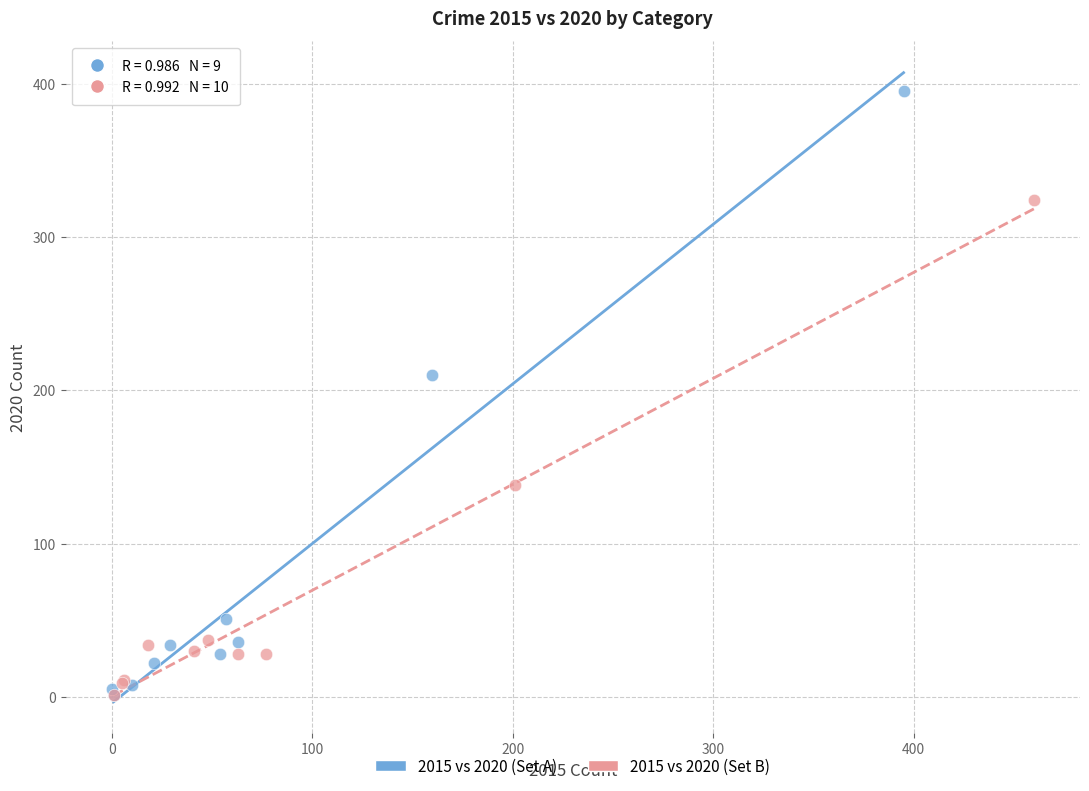

Which series contains the highest Y value?

2015 vs 2020 (Set A)